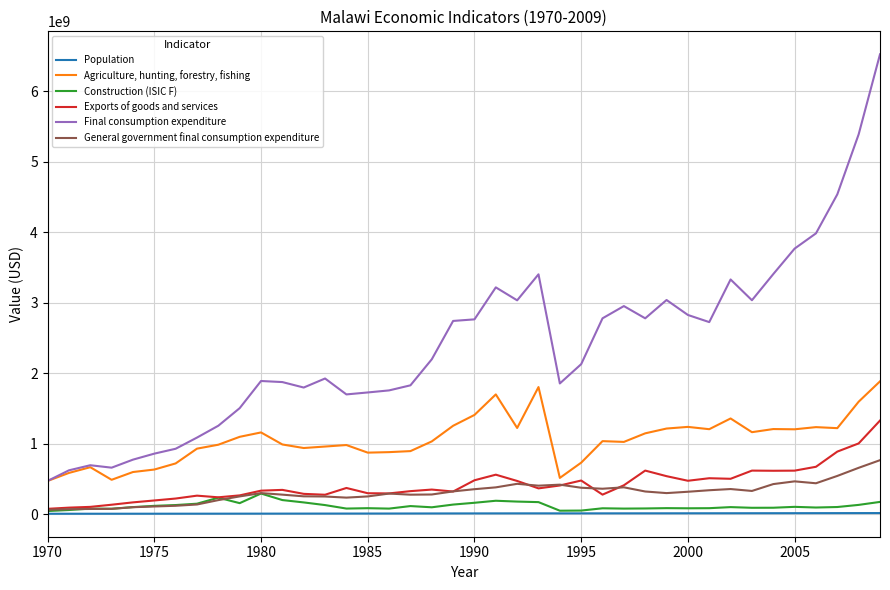

Rank the series by their maximum value, from highest to lowest.

Final consumption expenditure, Agriculture, hunting, forestry, fishing, Exports of goods and services, General government final consumption expenditure, Construction (ISIC F), Population